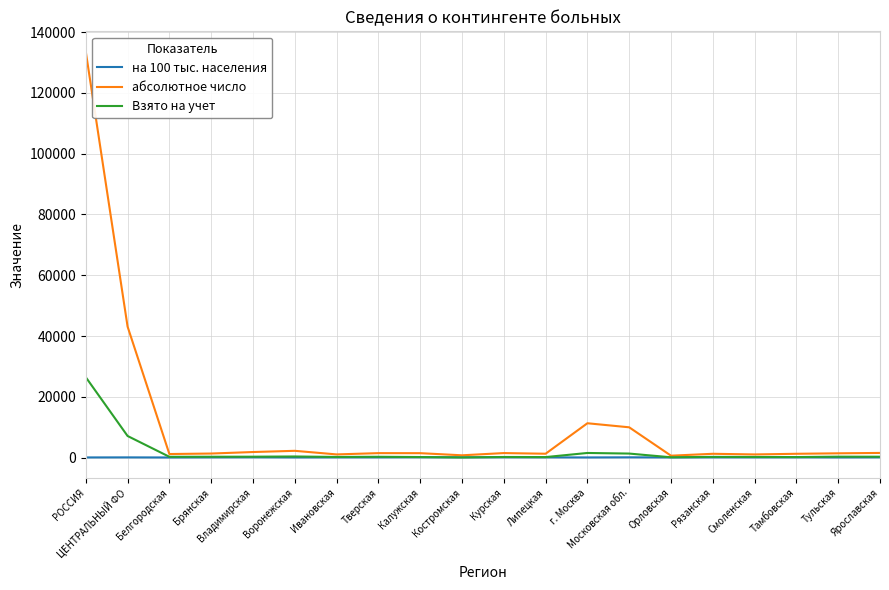

What is the greatest value displayed?

133548.0